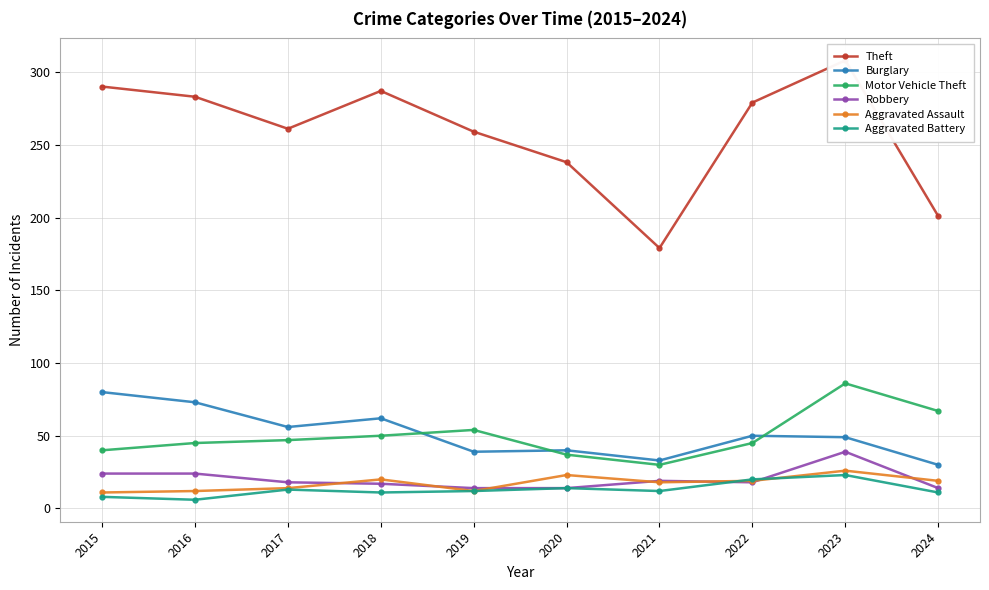

Reading left to right, list all the values displayed in this chart.

Theft: 2015=290	2016=283	2017=261	2018=287	2019=259	2020=238	2021=179	2022=279	2023=308	2024=201
Burglary: 2015=80	2016=73	2017=56	2018=62	2019=39	2020=40	2021=33	2022=50	2023=49	2024=30
Motor Vehicle Theft: 2015=40	2016=45	2017=47	2018=50	2019=54	2020=37	2021=30	2022=45	2023=86	2024=67
Robbery: 2015=24	2016=24	2017=18	2018=17	2019=14	2020=14	2021=19	2022=18	2023=39	2024=14
Aggravated Assault: 2015=11	2016=12	2017=14	2018=20	2019=12	2020=23	2021=18	2022=19	2023=26	2024=19
Aggravated Battery: 2015=8	2016=6	2017=13	2018=11	2019=12	2020=14	2021=12	2022=20	2023=23	2024=11